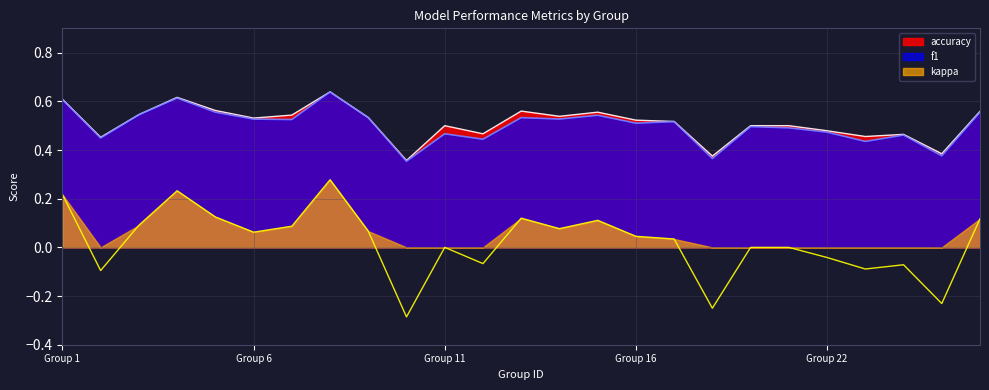

At which label does accuracy reach its minimum?

10